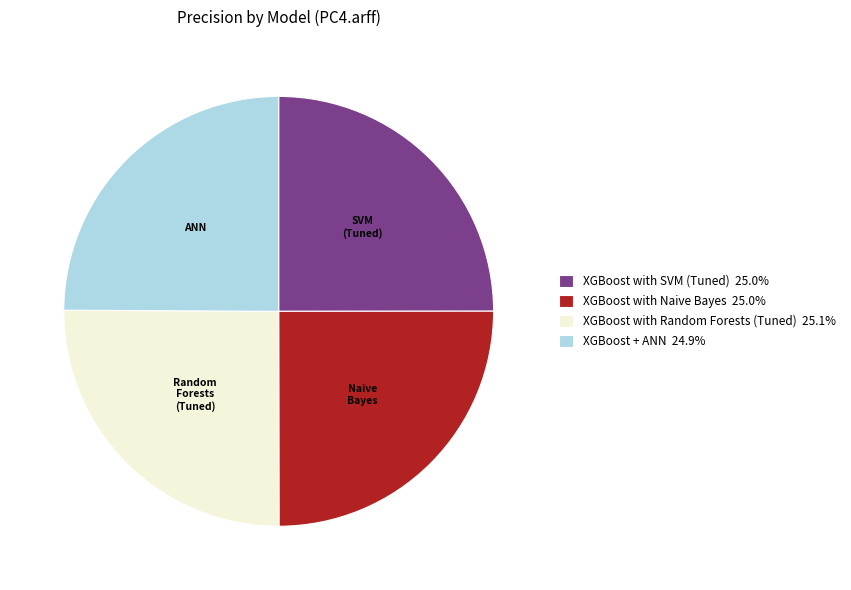

The XGBoost with SVM (Tuned) slice represents 25% of the pie. True or false?

True